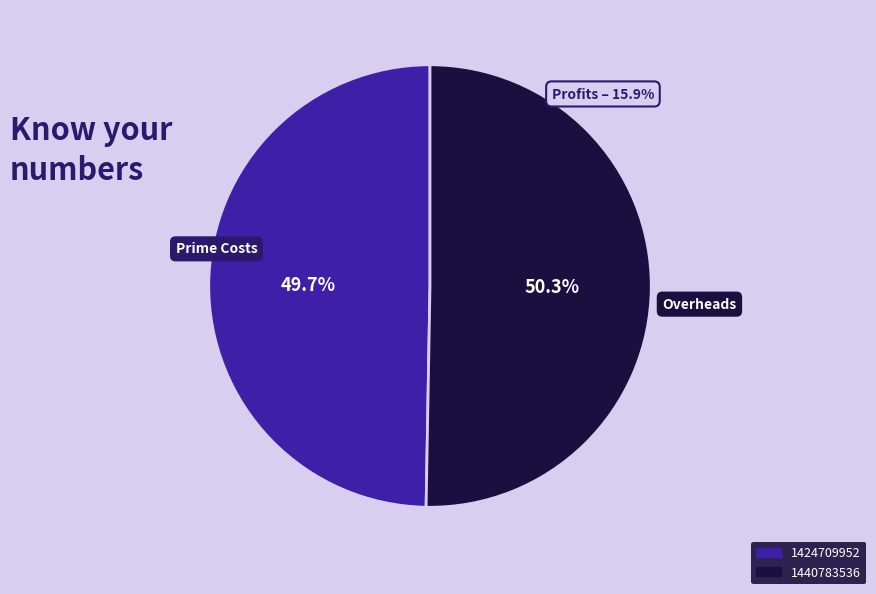

How many segments does this pie chart have?

2